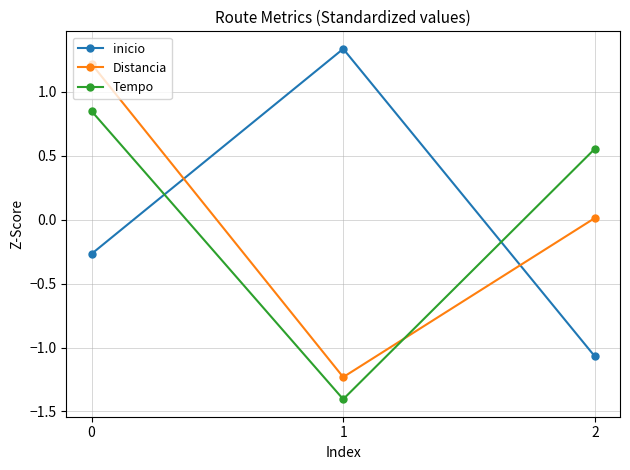

What is the minimum value shown in the chart?

-1.4